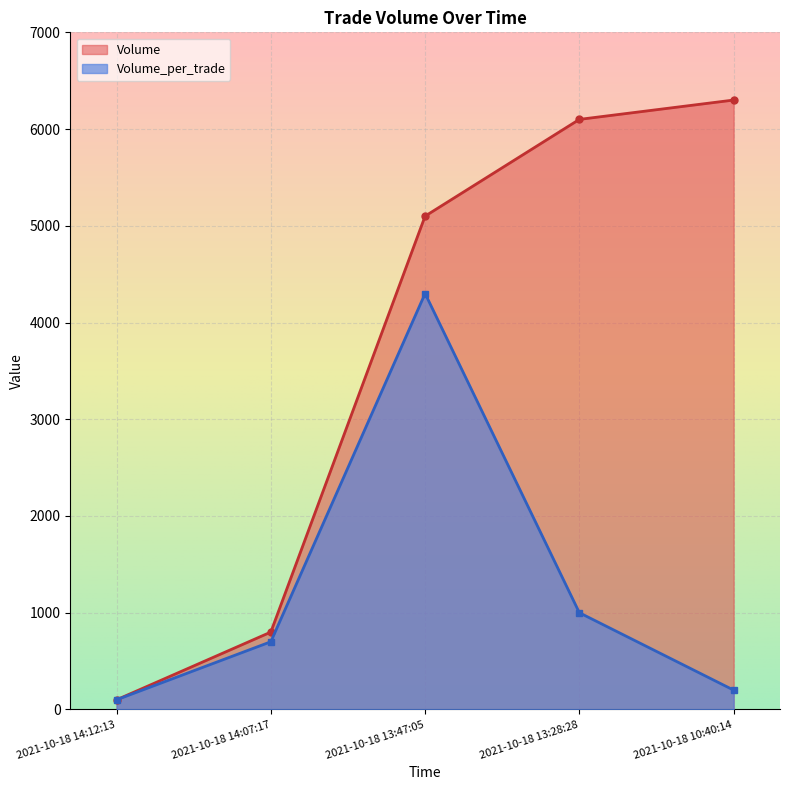

List the series in order of their overall mean, highest first.

Volume, Volume_per_trade